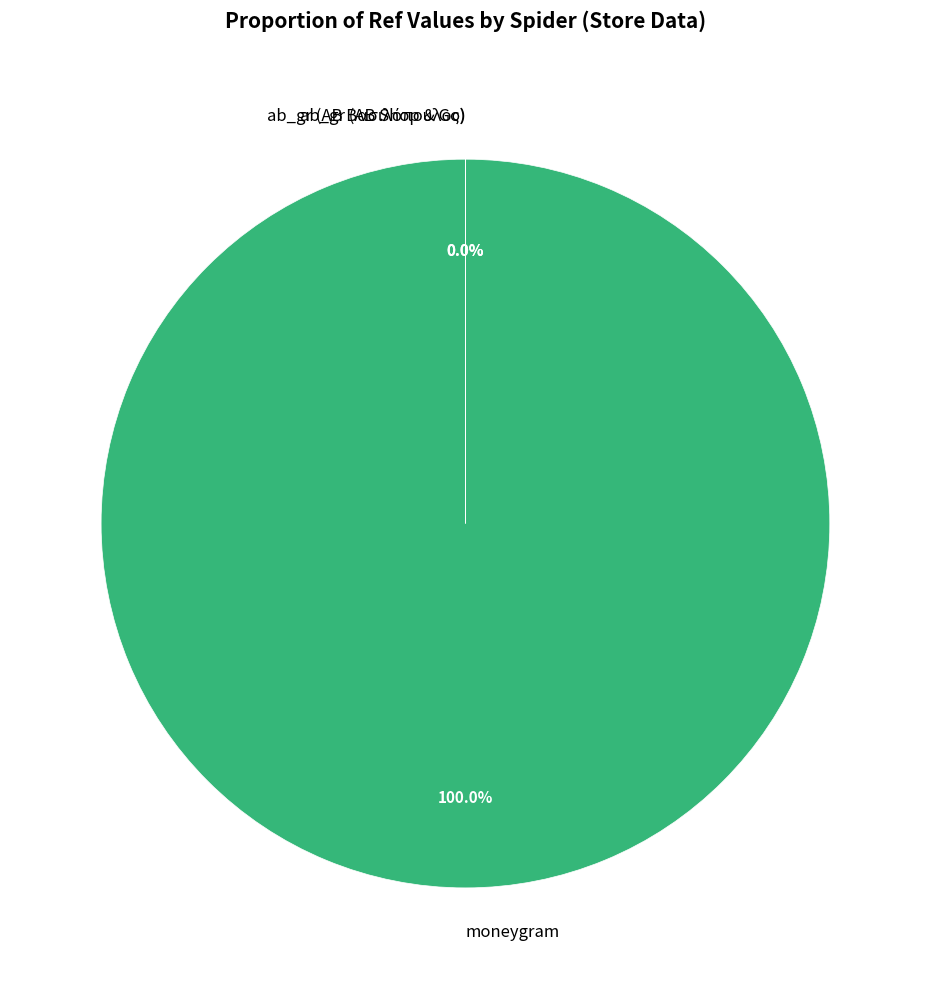

To the nearest percent, what is the difference between the largest and smallest slice percentages?

100%